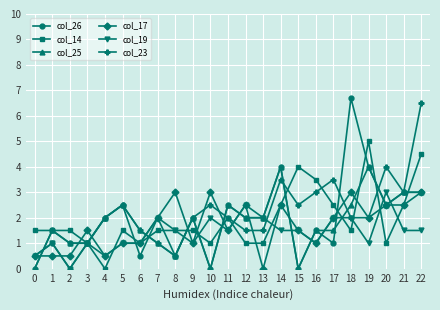

The value of col_26 at 2 is 1.0. True or false?

True